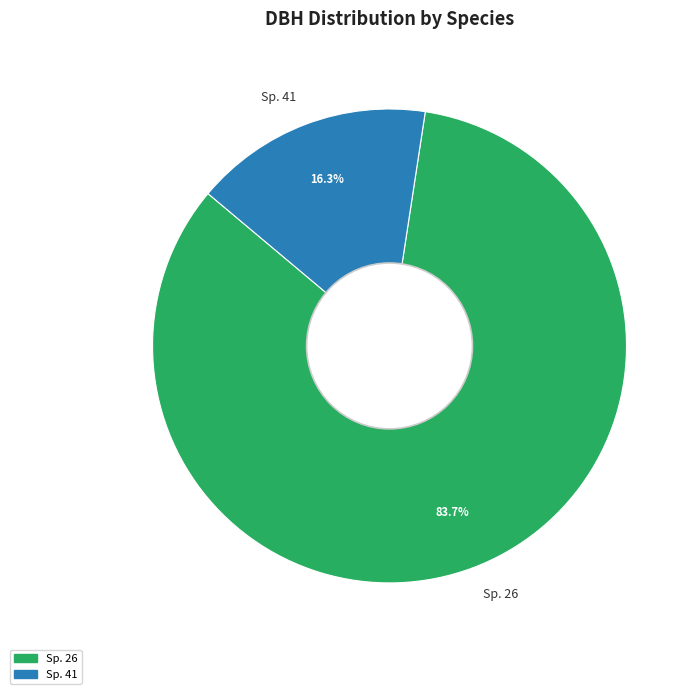

Does any single category account for the majority?

Yes